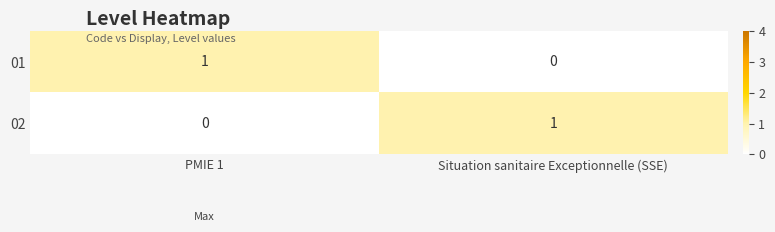

Rank the series at Situation sanitaire Exceptionnelle (SSE) from lowest to highest value.

01, 02